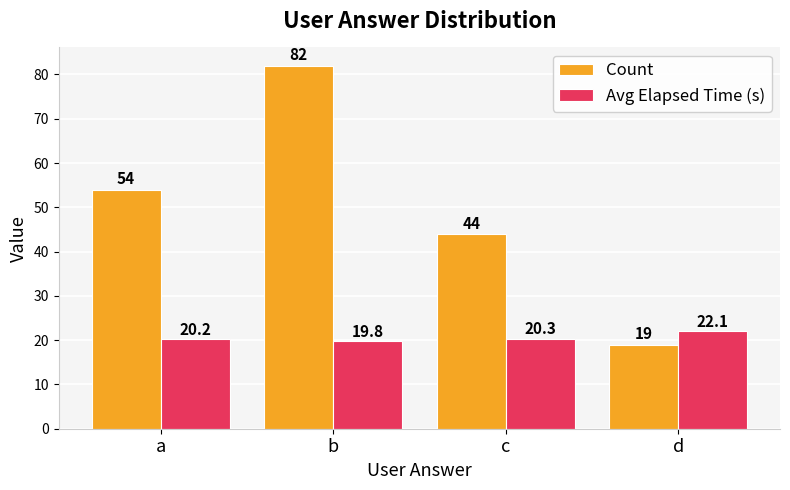

Read the Avg Elapsed Time (s) value at b.

19.8